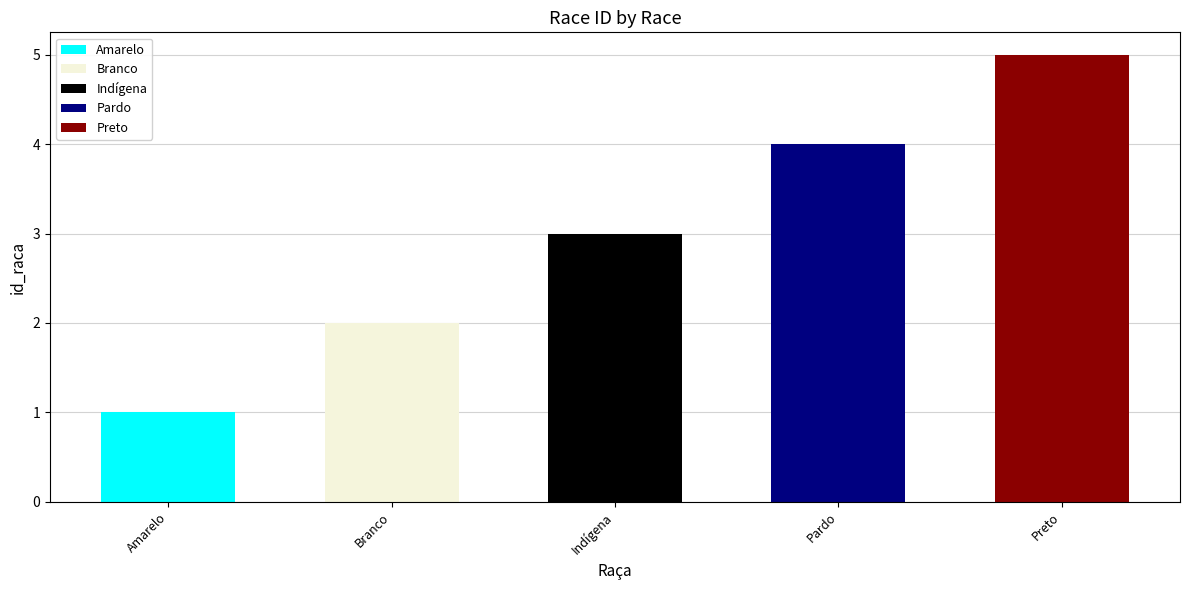

What is the ratio of the value at Indígena to the value at Branco?

1.5